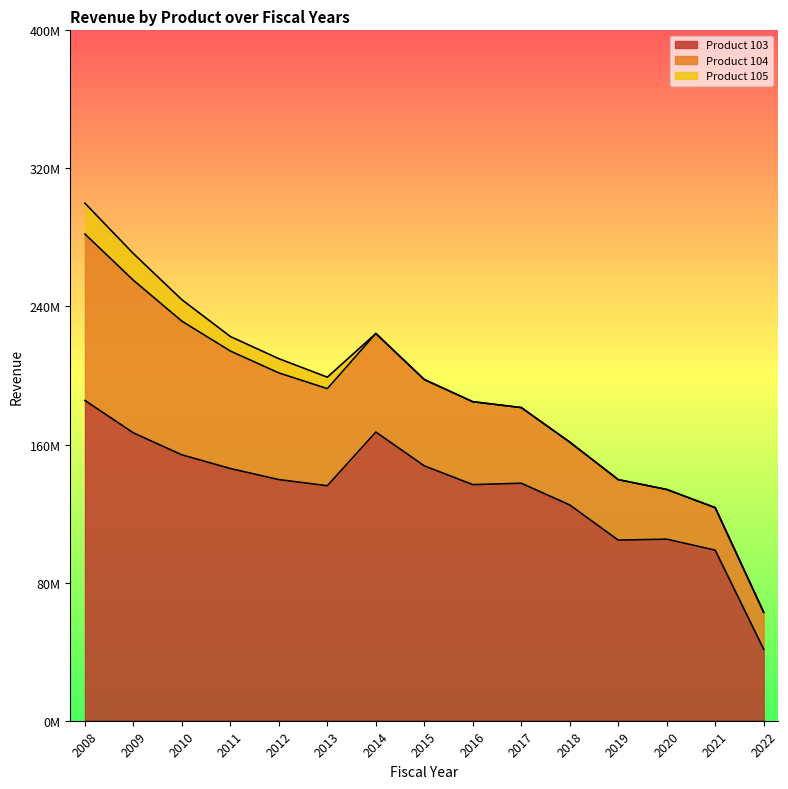

Which series has the largest range (max minus min)?

product_103